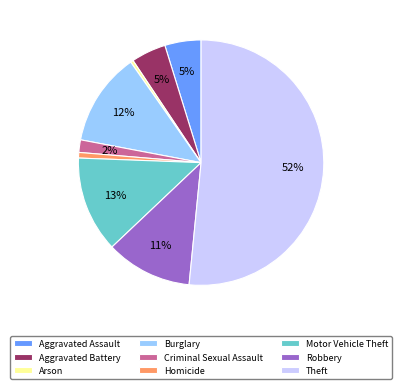

Is the sum of Robbery and Criminal Sexual Assault greater than half?

No